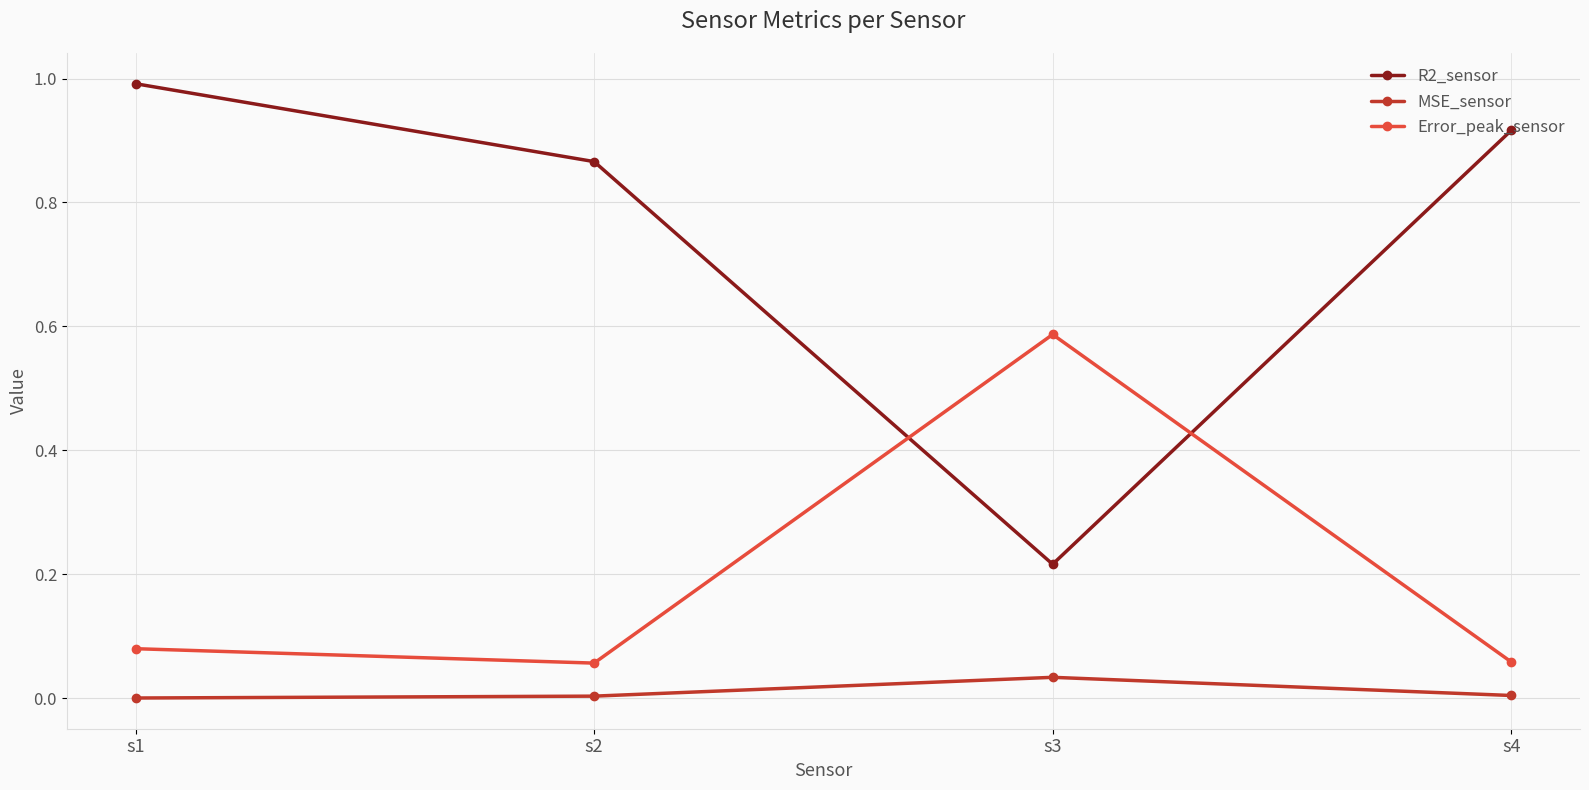

How many lines are shown in the chart?

3